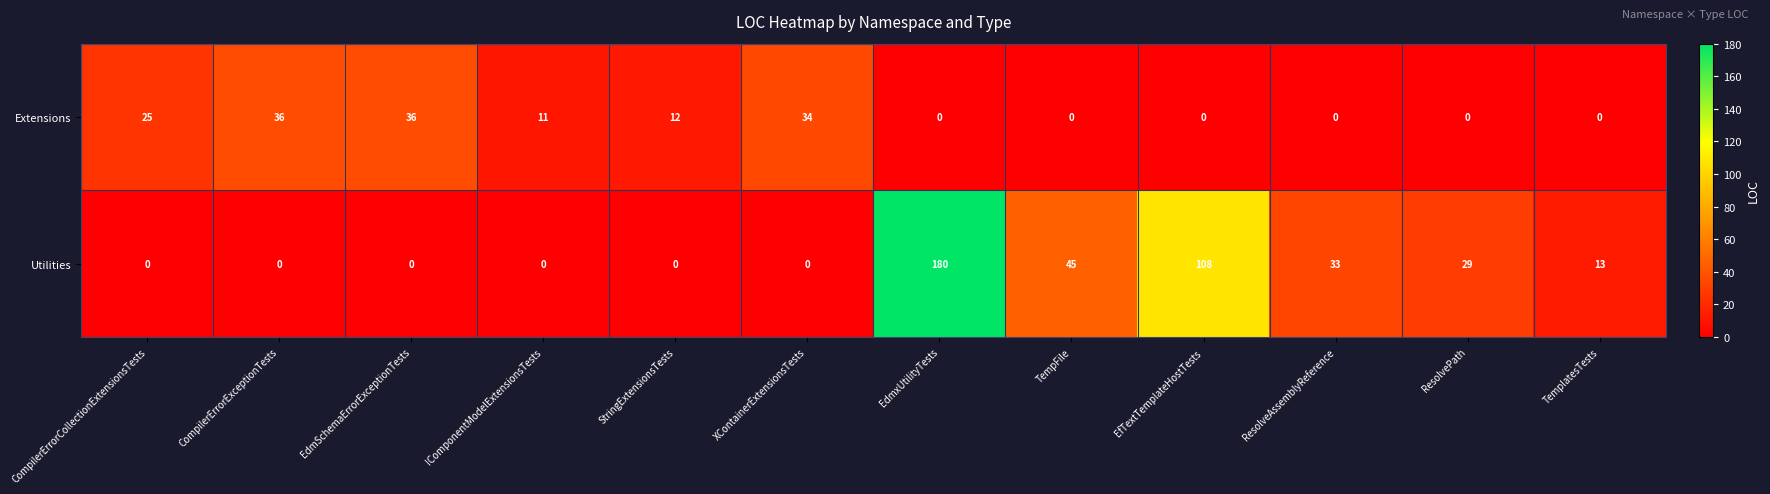

Reading right to left, transcribe all the data shown in this chart.

Extensions: 0	0	0	0	0	0	34	12	11	36	36	25
Utilities: 13	29	33	108	45	180	0	0	0	0	0	0